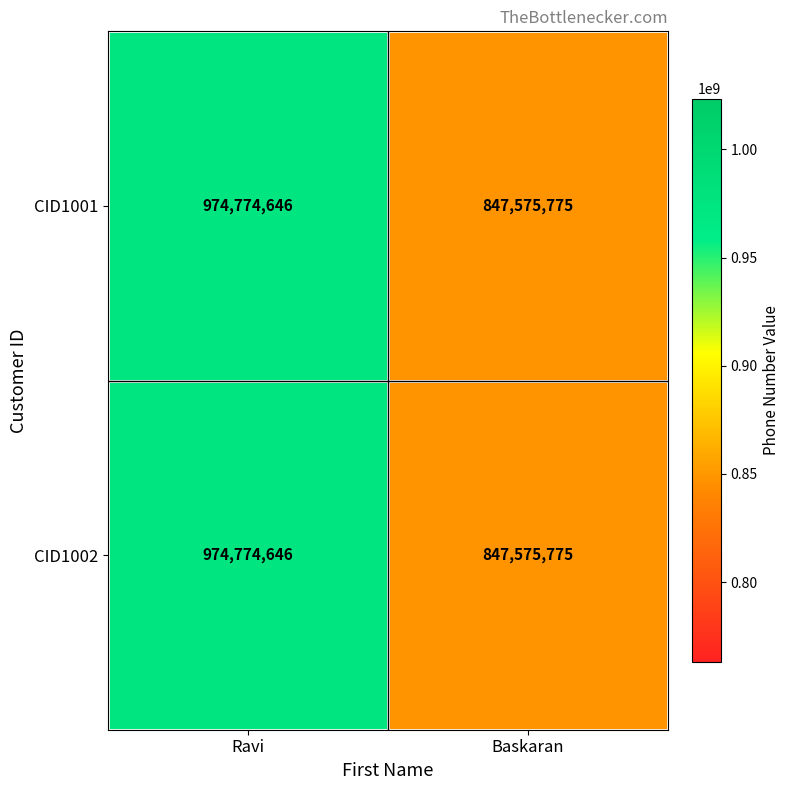

Read the CID1002 value at Ravi, to the nearest 100.

974774600